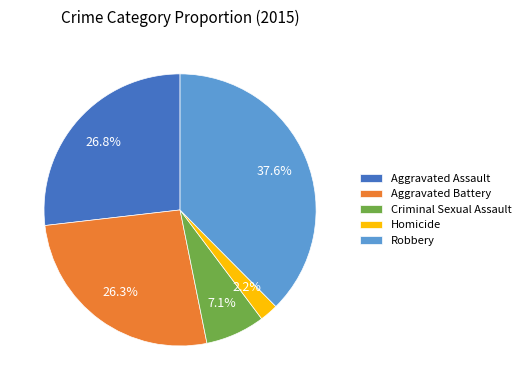

To the nearest percent, what percentage of the pie is Aggravated Assault?

27%